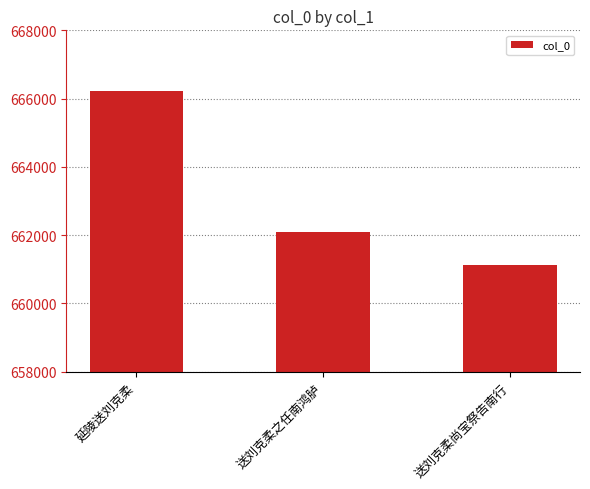

Which has a higher value, 送刘克柔尚宝祭告南行 or 送刘克柔之任南鸿胪?

送刘克柔之任南鸿胪